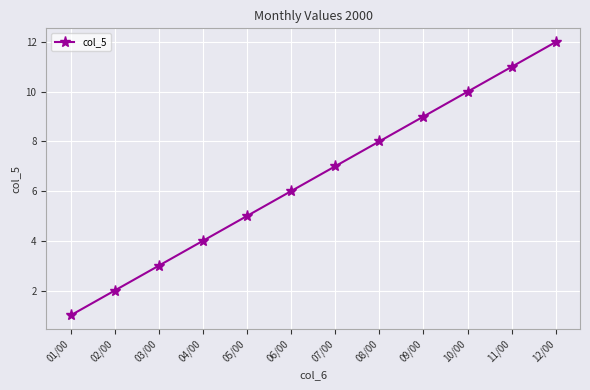

What is the difference between the maximum and second lowest values?

10